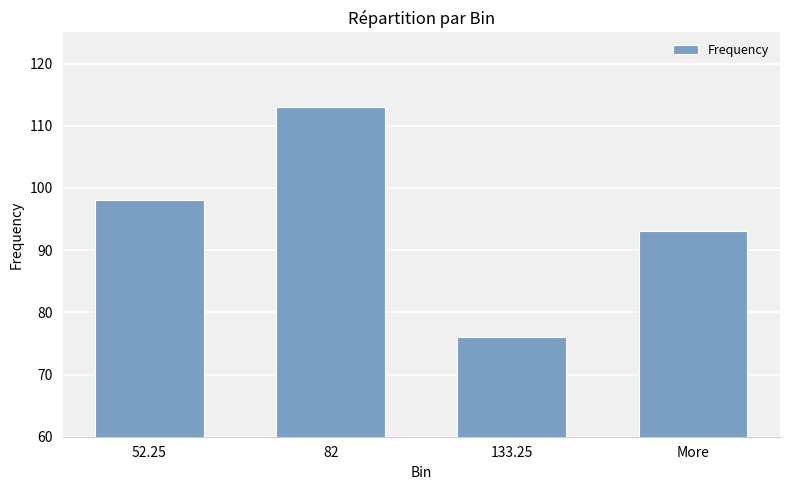

What is the value of the 1st bar from the left?

98